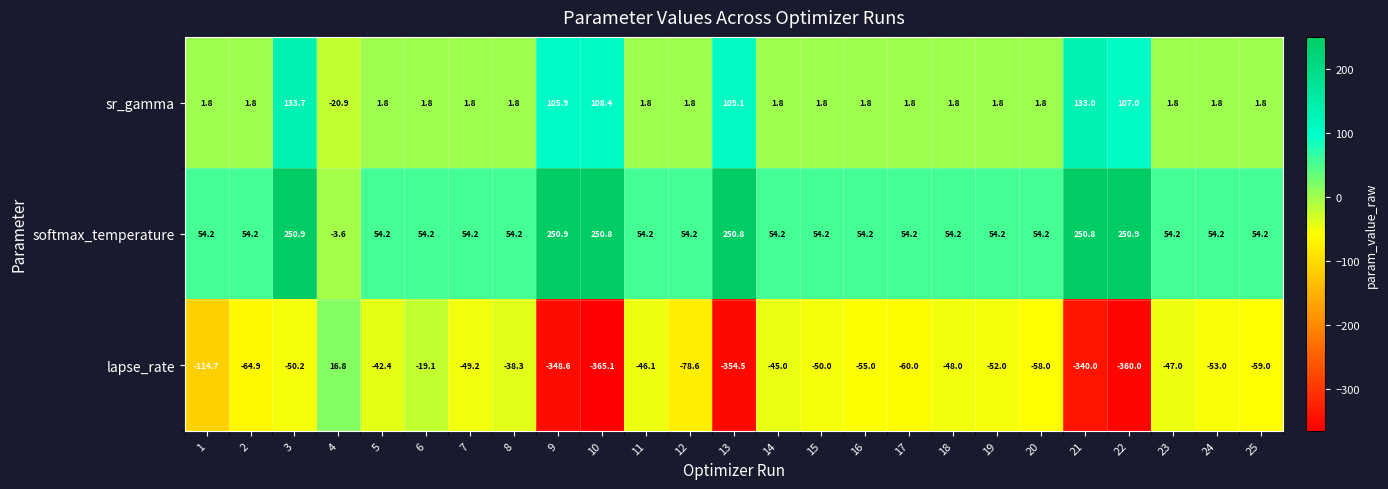

What is the sum of the softmax_temperature values at 23 and 6?

108.4